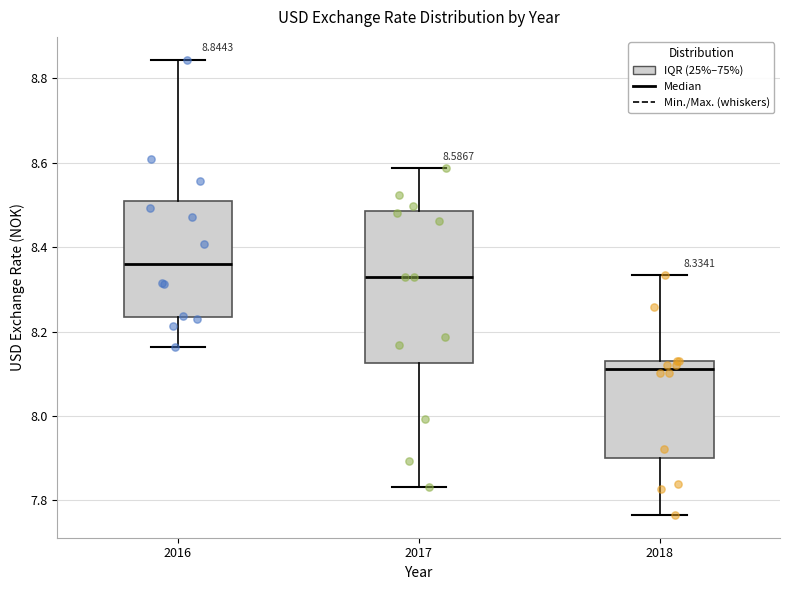

Which box is the tallest, from its lower edge to its upper edge?

2017